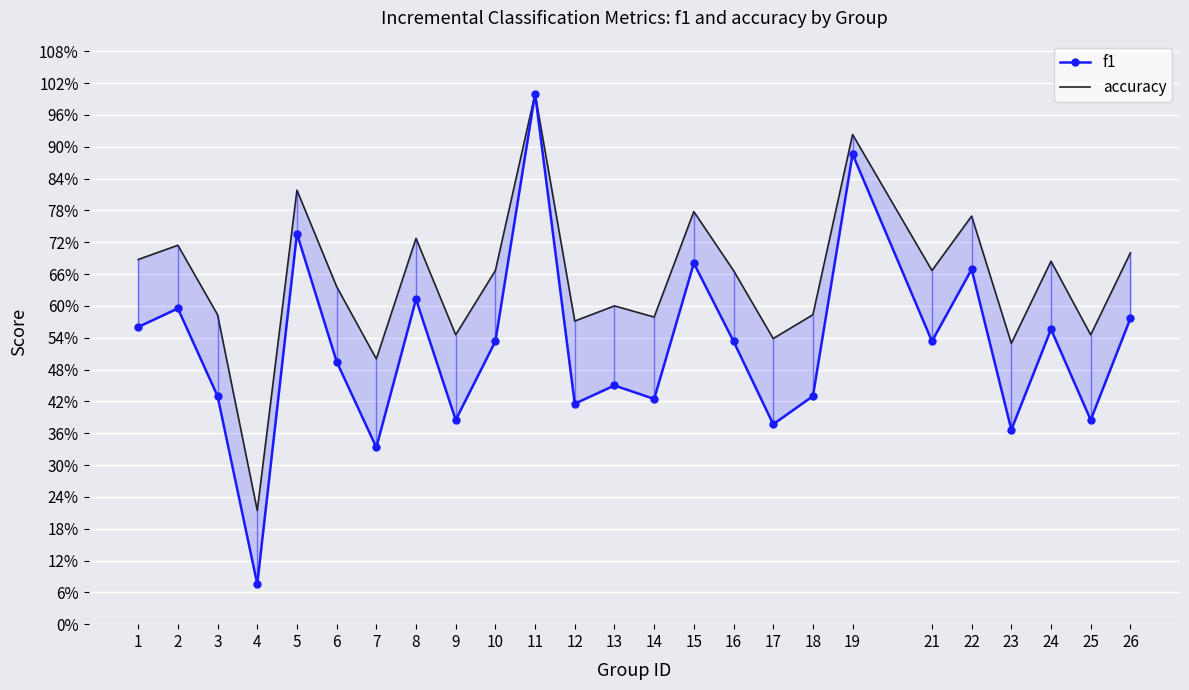

Where is accuracy nearest to the value 0?

4